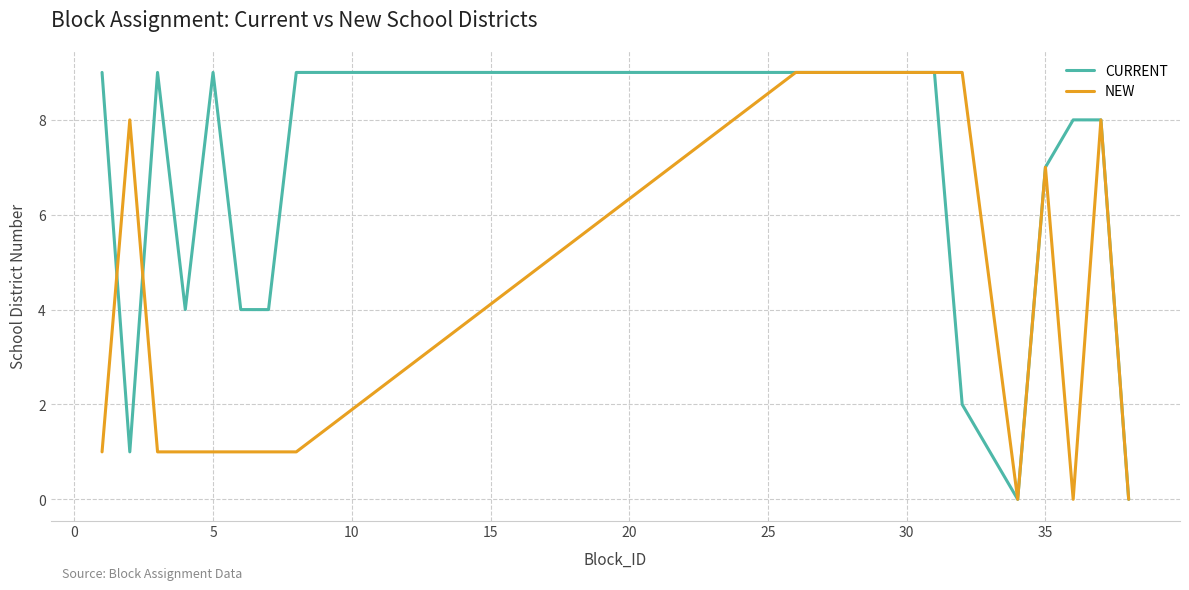

What is the maximum value shown in the chart?

9